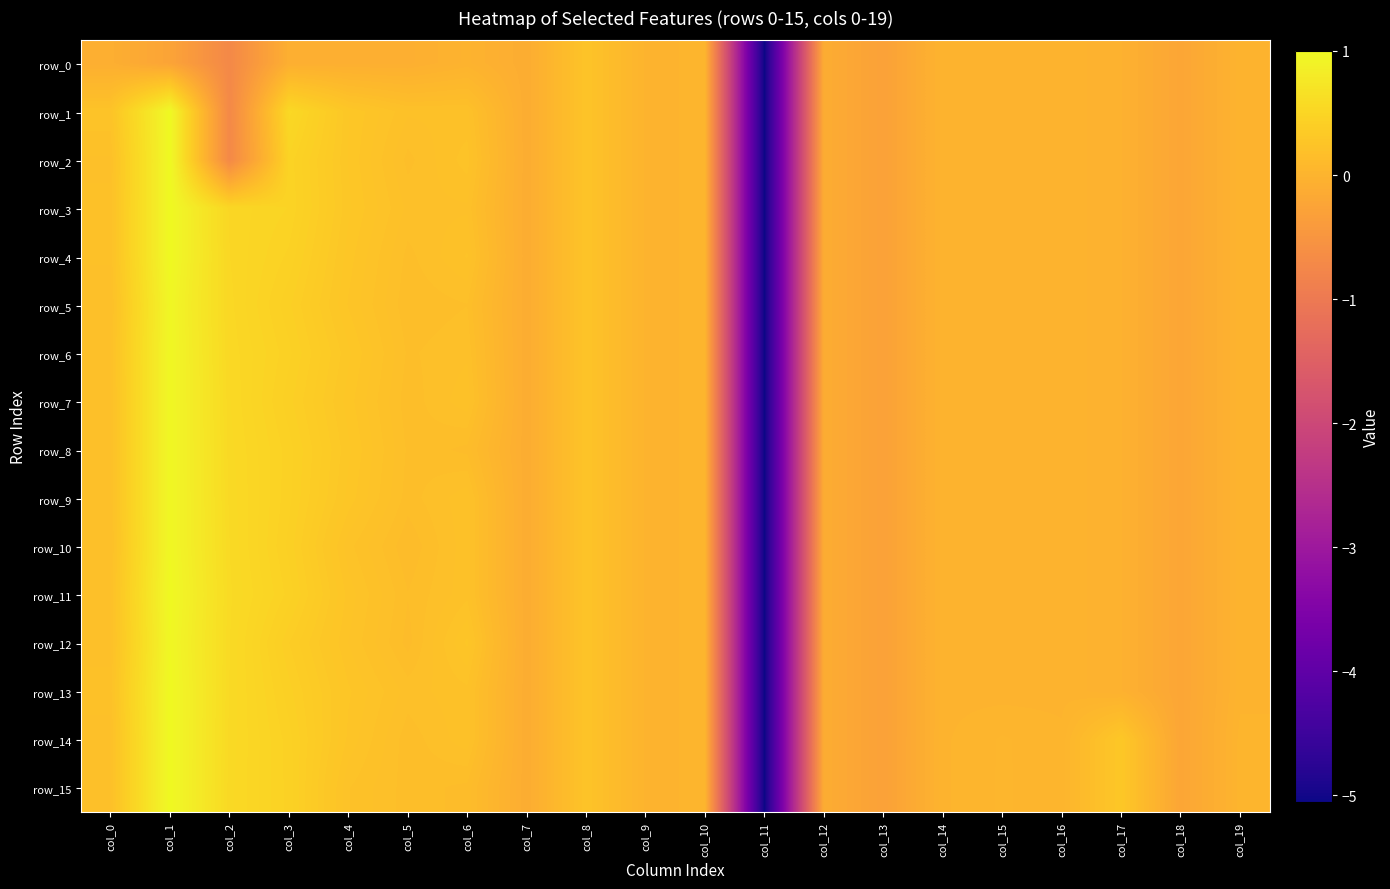

Reading left to right, extract all data points from this chart.

row_0: col_0=-0.1	col_1=-0.2	col_2=-0.7	col_3=-0.1	col_4=-0.1	col_5=-0.1	col_6=-0.0	col_7=-0.1	col_8=0.2	col_9=0.0	col_10=0.0	col_11=-5.1	col_12=-0.1	col_13=-0.3	col_14=-0.0	col_15=-0.0	col_16=-0.0	col_17=-0.0	col_18=-0.2	col_19=-0.0
row_1: col_0=0.2	col_1=1.0	col_2=-0.7	col_3=0.5	col_4=0.3	col_5=0.2	col_6=0.2	col_7=-0.1	col_8=0.2	col_9=0.0	col_10=0.0	col_11=-5.1	col_12=-0.1	col_13=-0.3	col_14=-0.0	col_15=-0.0	col_16=-0.0	col_17=-0.0	col_18=-0.2	col_19=-0.0
row_2: col_0=0.2	col_1=1.0	col_2=-0.7	col_3=0.5	col_4=0.3	col_5=0.2	col_6=0.2	col_7=-0.1	col_8=0.2	col_9=0.0	col_10=0.0	col_11=-5.1	col_12=-0.1	col_13=-0.3	col_14=-0.0	col_15=-0.0	col_16=-0.0	col_17=-0.0	col_18=-0.2	col_19=-0.0
row_3: col_0=0.2	col_1=1.0	col_2=0.5	col_3=0.5	col_4=0.3	col_5=0.2	col_6=0.2	col_7=-0.1	col_8=0.2	col_9=0.0	col_10=0.0	col_11=-5.1	col_12=-0.1	col_13=-0.3	col_14=-0.0	col_15=-0.0	col_16=-0.0	col_17=-0.0	col_18=-0.2	col_19=-0.0
row_4: col_0=0.2	col_1=1.0	col_2=0.5	col_3=0.5	col_4=0.3	col_5=0.2	col_6=0.2	col_7=-0.1	col_8=0.2	col_9=0.0	col_10=0.0	col_11=-5.1	col_12=-0.1	col_13=-0.3	col_14=-0.0	col_15=-0.0	col_16=-0.0	col_17=-0.0	col_18=-0.2	col_19=-0.0
row_5: col_0=0.2	col_1=1.0	col_2=0.5	col_3=0.4	col_4=0.3	col_5=0.2	col_6=0.2	col_7=-0.1	col_8=0.2	col_9=0.0	col_10=0.0	col_11=-5.1	col_12=-0.1	col_13=-0.3	col_14=-0.0	col_15=-0.0	col_16=-0.0	col_17=-0.0	col_18=-0.2	col_19=-0.0
row_6: col_0=0.2	col_1=1.0	col_2=0.5	col_3=0.4	col_4=0.3	col_5=0.2	col_6=0.2	col_7=-0.1	col_8=0.2	col_9=0.0	col_10=0.0	col_11=-5.1	col_12=-0.1	col_13=-0.3	col_14=-0.0	col_15=-0.0	col_16=-0.0	col_17=-0.0	col_18=-0.2	col_19=-0.0
row_7: col_0=0.2	col_1=1.0	col_2=0.6	col_3=0.4	col_4=0.3	col_5=0.2	col_6=0.2	col_7=-0.1	col_8=0.2	col_9=0.0	col_10=0.0	col_11=-5.1	col_12=-0.1	col_13=-0.3	col_14=-0.0	col_15=-0.0	col_16=-0.0	col_17=-0.0	col_18=-0.2	col_19=-0.0
row_8: col_0=0.2	col_1=1.0	col_2=0.6	col_3=0.4	col_4=0.3	col_5=0.2	col_6=0.1	col_7=-0.1	col_8=0.2	col_9=0.0	col_10=0.0	col_11=-5.1	col_12=-0.1	col_13=-0.3	col_14=-0.0	col_15=-0.0	col_16=-0.0	col_17=-0.0	col_18=-0.2	col_19=-0.0
row_9: col_0=0.2	col_1=1.0	col_2=0.6	col_3=0.4	col_4=0.3	col_5=0.2	col_6=0.2	col_7=-0.1	col_8=0.2	col_9=0.0	col_10=0.0	col_11=-5.1	col_12=-0.1	col_13=-0.3	col_14=-0.0	col_15=-0.0	col_16=-0.0	col_17=-0.0	col_18=-0.2	col_19=-0.0
row_10: col_0=0.2	col_1=1.0	col_2=0.6	col_3=0.4	col_4=0.2	col_5=0.1	col_6=0.2	col_7=-0.1	col_8=0.2	col_9=0.0	col_10=0.0	col_11=-5.1	col_12=-0.1	col_13=-0.3	col_14=-0.0	col_15=-0.0	col_16=-0.0	col_17=-0.0	col_18=-0.2	col_19=-0.0
row_11: col_0=0.2	col_1=1.0	col_2=0.6	col_3=0.4	col_4=0.3	col_5=0.1	col_6=0.2	col_7=-0.1	col_8=0.2	col_9=0.0	col_10=0.0	col_11=-5.1	col_12=-0.1	col_13=-0.3	col_14=-0.0	col_15=-0.0	col_16=-0.0	col_17=-0.0	col_18=-0.2	col_19=-0.0
row_12: col_0=0.2	col_1=1.0	col_2=0.6	col_3=0.4	col_4=0.2	col_5=0.1	col_6=0.3	col_7=-0.1	col_8=0.2	col_9=0.0	col_10=0.0	col_11=-5.1	col_12=-0.1	col_13=-0.3	col_14=-0.0	col_15=-0.0	col_16=-0.0	col_17=-0.0	col_18=-0.2	col_19=-0.0
row_13: col_0=0.2	col_1=1.0	col_2=0.6	col_3=0.4	col_4=0.3	col_5=0.2	col_6=0.2	col_7=-0.1	col_8=0.2	col_9=0.0	col_10=0.0	col_11=-5.1	col_12=-0.1	col_13=-0.3	col_14=-0.0	col_15=-0.0	col_16=-0.0	col_17=-0.0	col_18=-0.2	col_19=-0.0
row_14: col_0=0.2	col_1=1.0	col_2=0.6	col_3=0.4	col_4=0.3	col_5=0.2	col_6=0.2	col_7=-0.1	col_8=0.2	col_9=0.0	col_10=0.0	col_11=-5.1	col_12=-0.1	col_13=-0.3	col_14=0.0	col_15=0.0	col_16=0.0	col_17=0.3	col_18=-0.2	col_19=0.0
row_15: col_0=0.2	col_1=1.0	col_2=0.6	col_3=0.4	col_4=0.2	col_5=0.2	col_6=0.1	col_7=-0.1	col_8=0.2	col_9=0.0	col_10=0.0	col_11=-5.1	col_12=-0.1	col_13=-0.3	col_14=0.0	col_15=0.0	col_16=0.0	col_17=0.3	col_18=-0.2	col_19=0.0